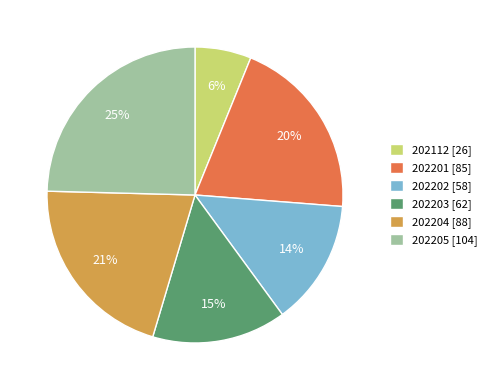

Approximately how many times larger is the value at 202205 compared to 202204?

1.2